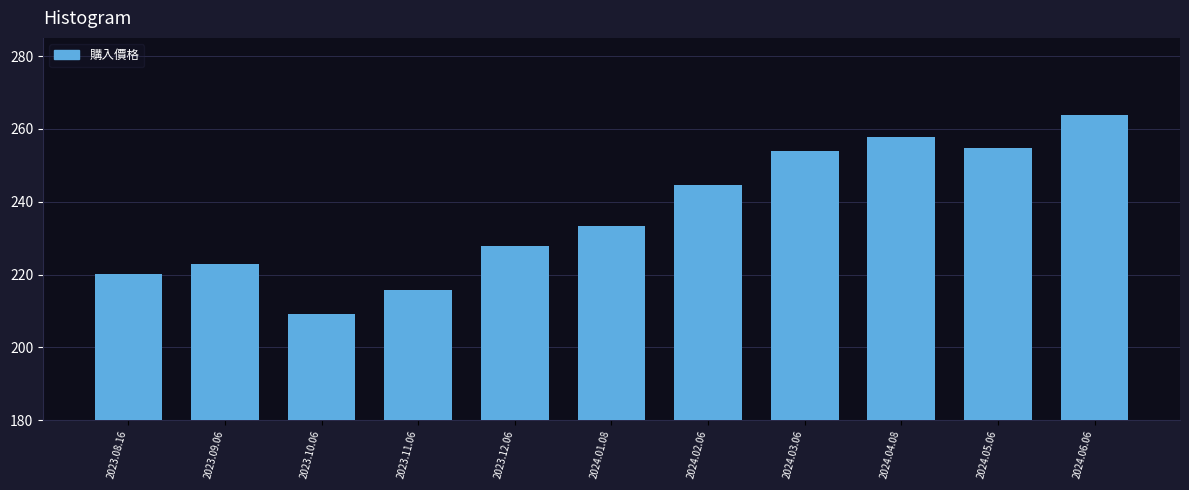

Reading right to left, list all the values displayed in this chart.

2024.06.06=263.7	2024.05.06=254.8	2024.04.08=257.8	2024.03.06=253.9	2024.02.06=244.5	2024.01.08=233.3	2023.12.06=227.9	2023.11.06=215.8	2023.10.06=209.1	2023.09.06=223.0	2023.08.16=220.1